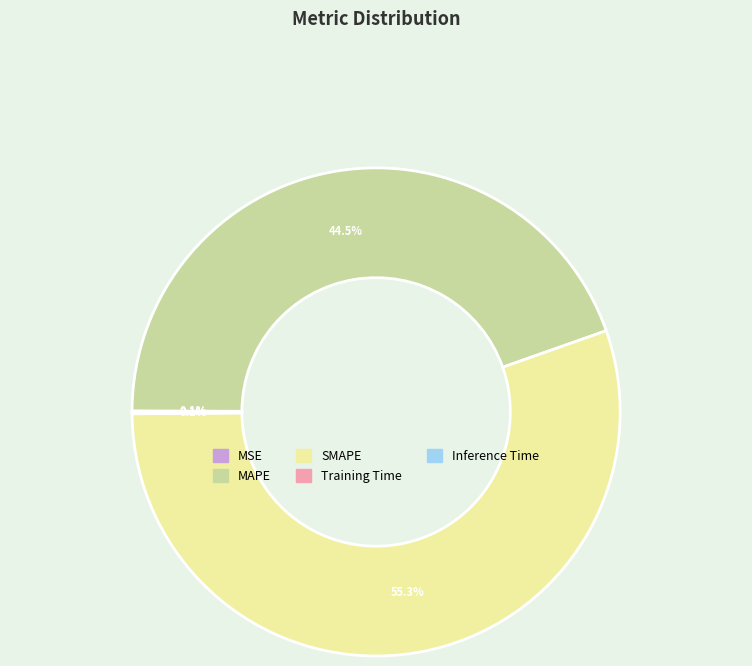

What is the majority slice?

SMAPE